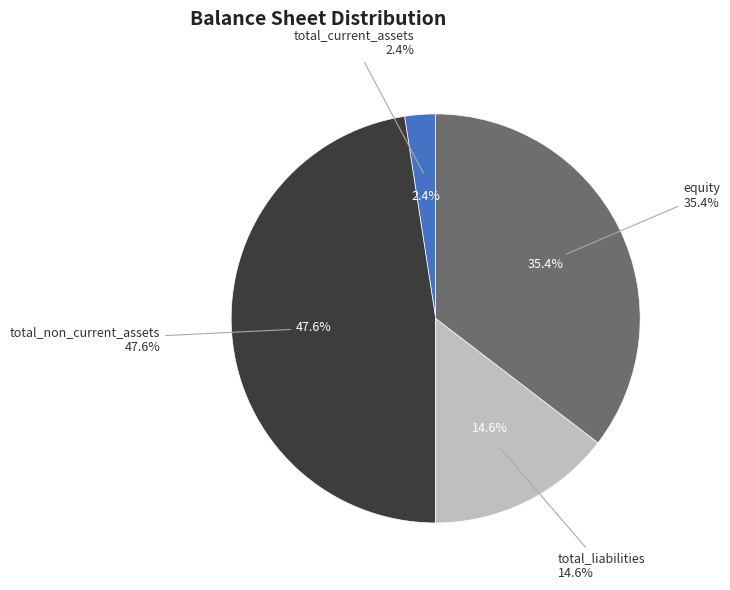

To the nearest percent, what is the average slice percentage?

25%